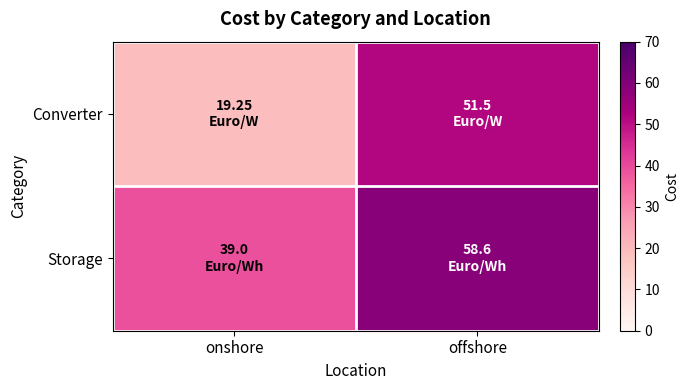

List the series in order of their overall mean, lowest first.

Converter, Storage